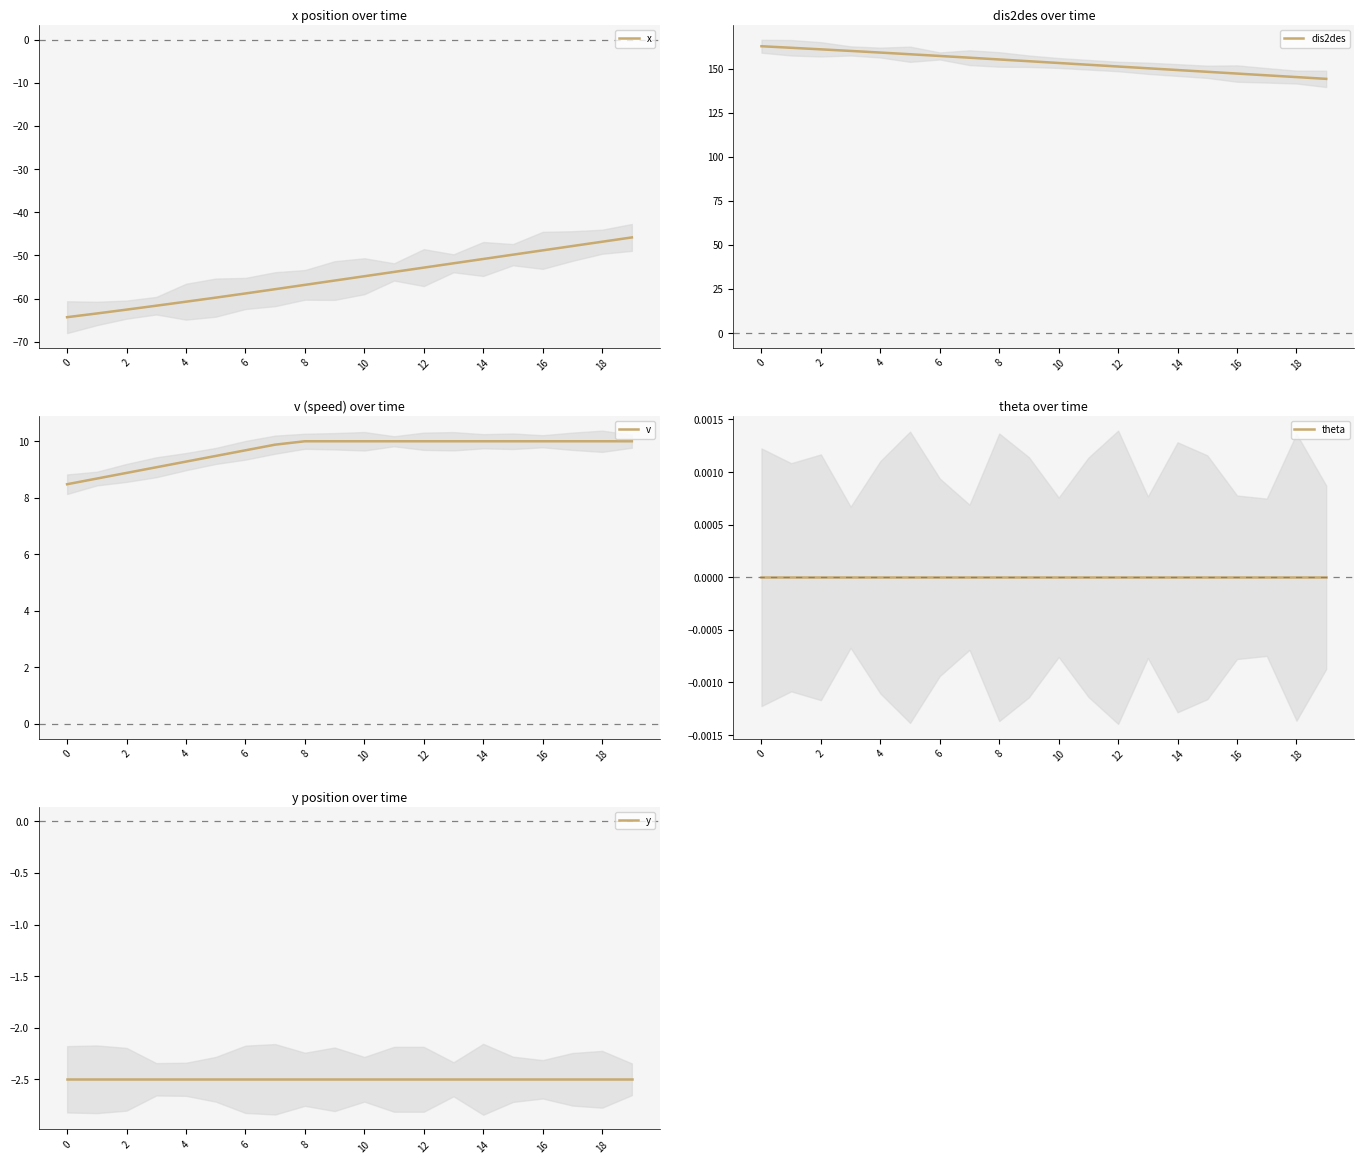

At how many categories does at least one series exceed 8?

20